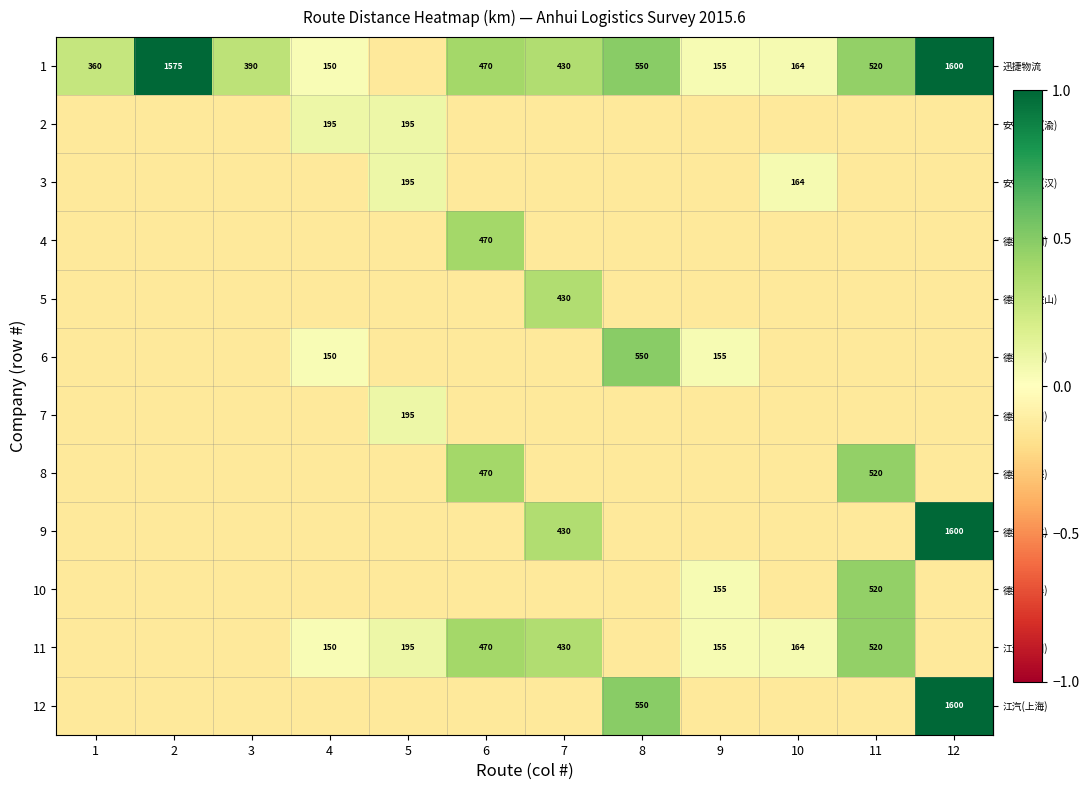

How many row_7 values are between 0 and 1?

2